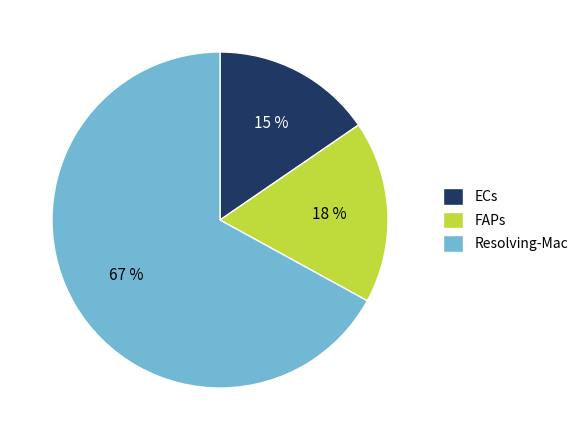

How many segments does this pie chart have?

3